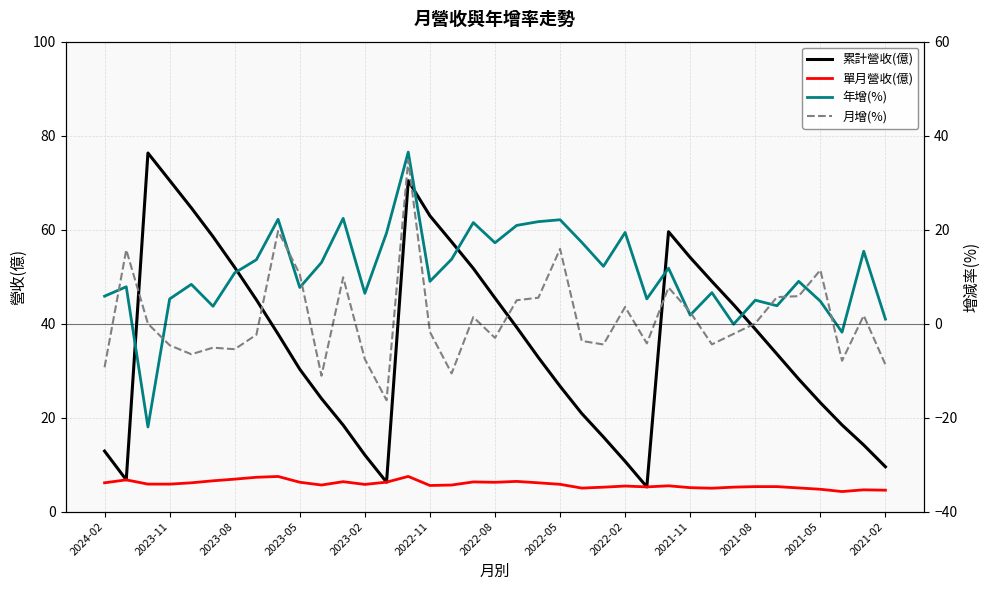

What is the difference between the maximum and minimum values in the 累計營收(億) series?

71.0